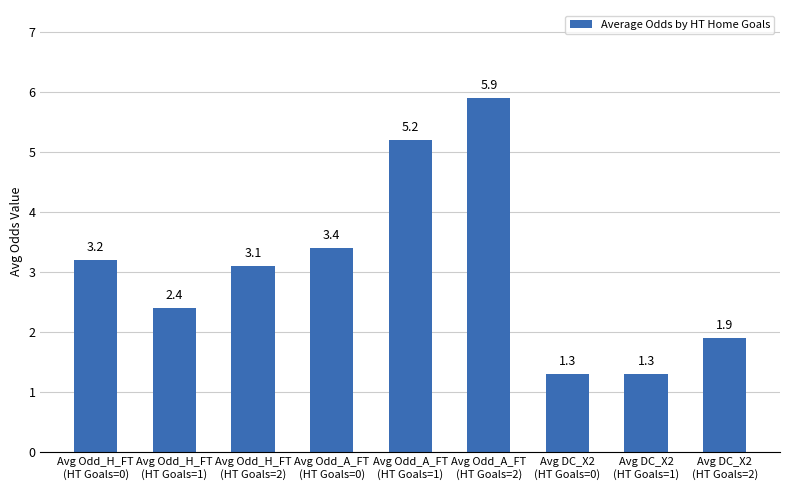

What is the value of the 1st bar from the left?

3.2